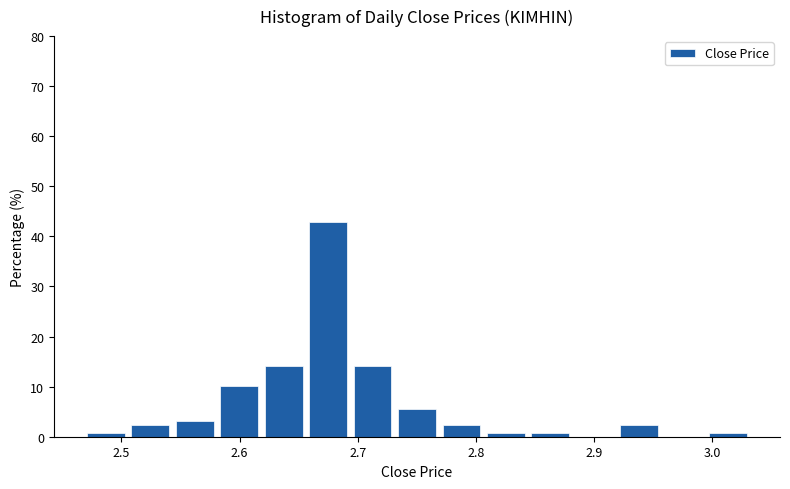

Around what value on the x-axis is the tallest bar? Give the approximate position of its centre, as read against the axis.

2.67